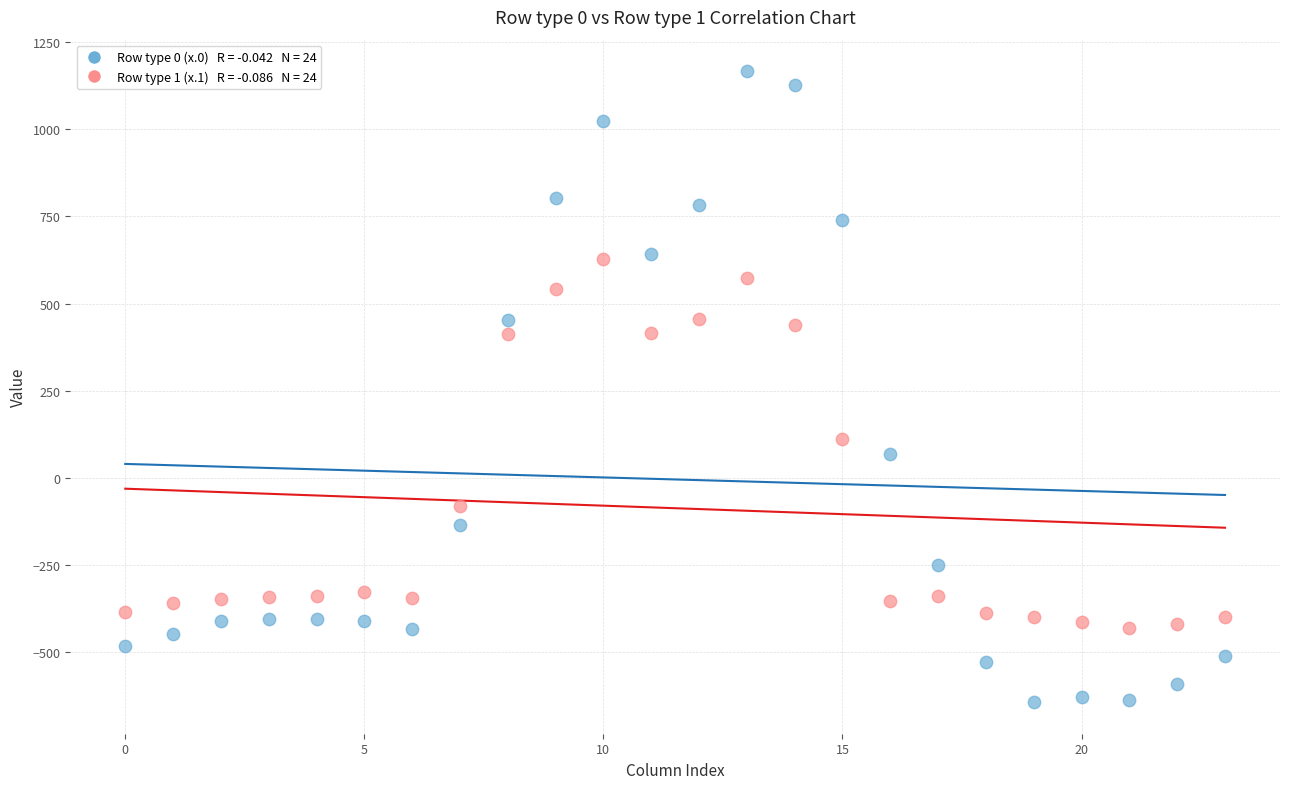

Across all data points, what is the range of Y values (max minus min)?

1811.7